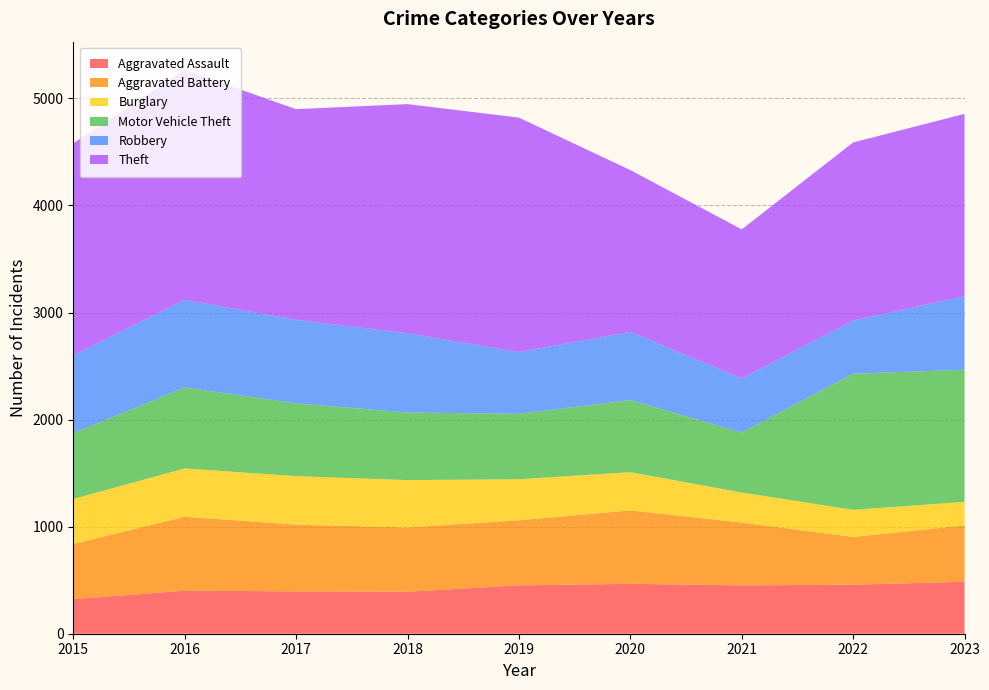

Reading left to right, extract all data points from this chart.

Aggravated Assault: 2015=323	2016=402	2017=396	2018=392	2019=452	2020=466	2021=452	2022=458	2023=485
Aggravated Battery: 2015=515	2016=691	2017=623	2018=600	2019=608	2020=686	2021=587	2022=446	2023=527
Burglary: 2015=421	2016=451	2017=453	2018=443	2019=383	2020=357	2021=280	2022=253	2023=220
Motor Vehicle Theft: 2015=614	2016=756	2017=680	2018=631	2019=611	2020=673	2021=560	2022=1272	2023=1234
Robbery: 2015=726	2016=819	2017=780	2018=741	2019=577	2020=637	2021=506	2022=496	2023=687
Theft: 2015=1981	2016=2148	2017=1968	2018=2140	2019=2190	2020=1512	2021=1392	2022=1664	2023=1703